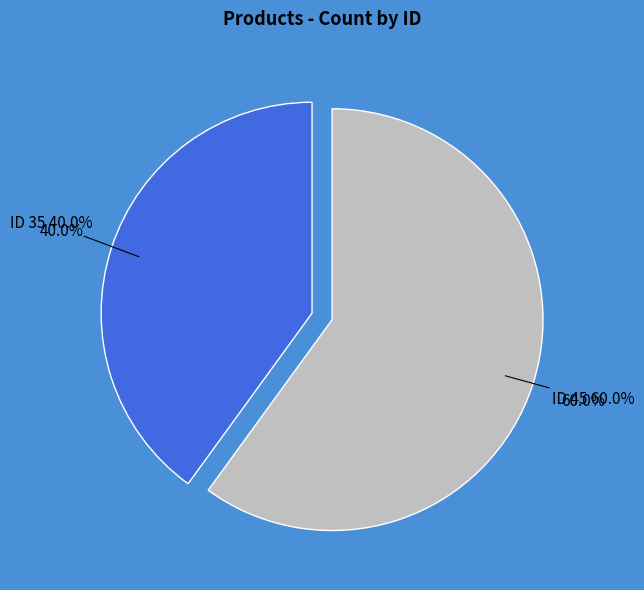

Count the number of slices in the pie.

2